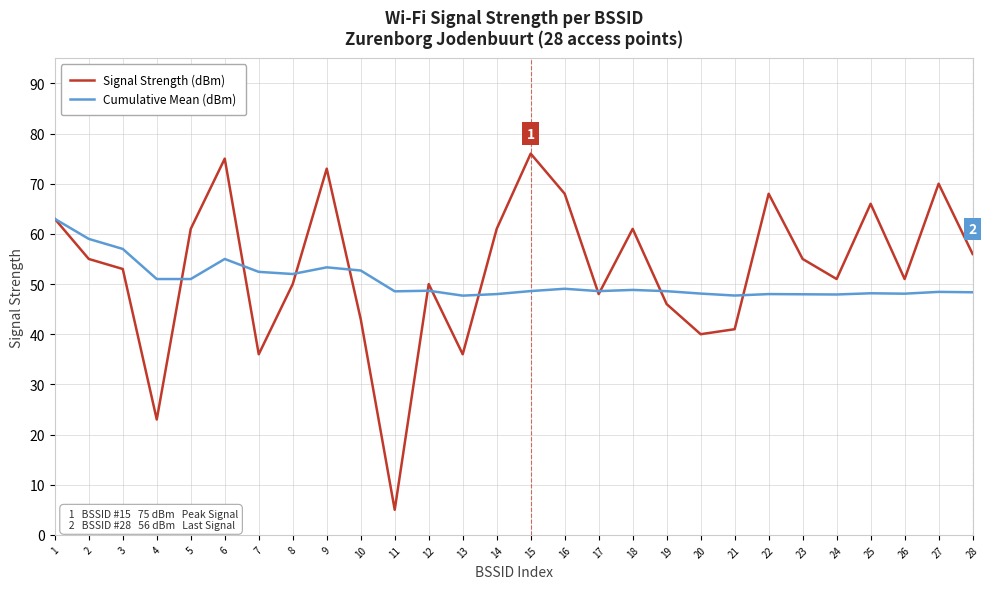

What is the minimum value shown in the chart?

5.0